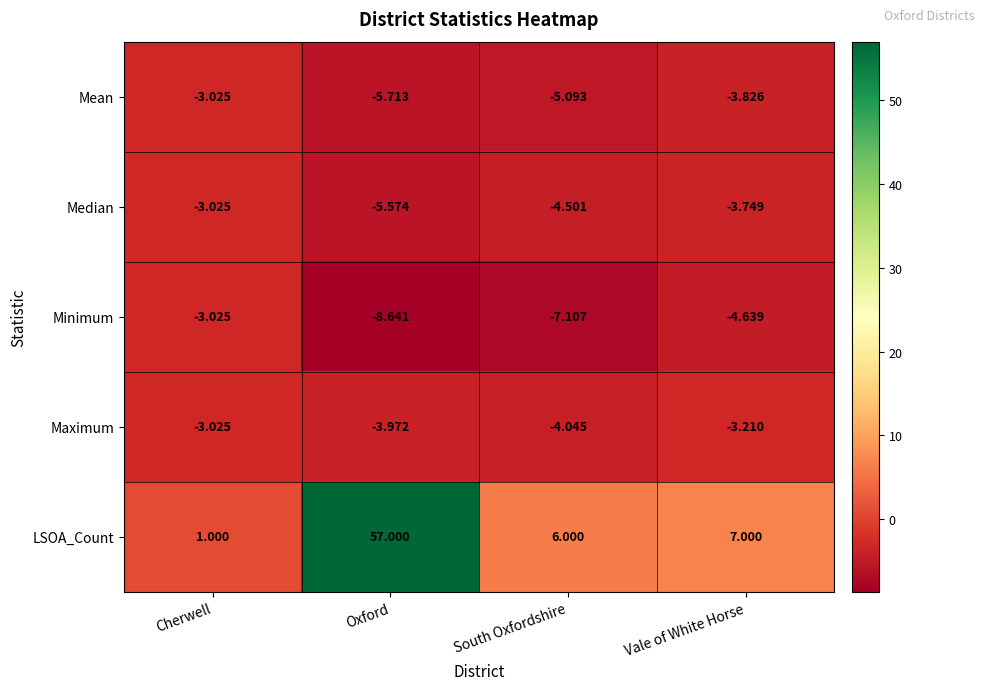

Which label corresponds to the smallest value in the chart?

Oxford